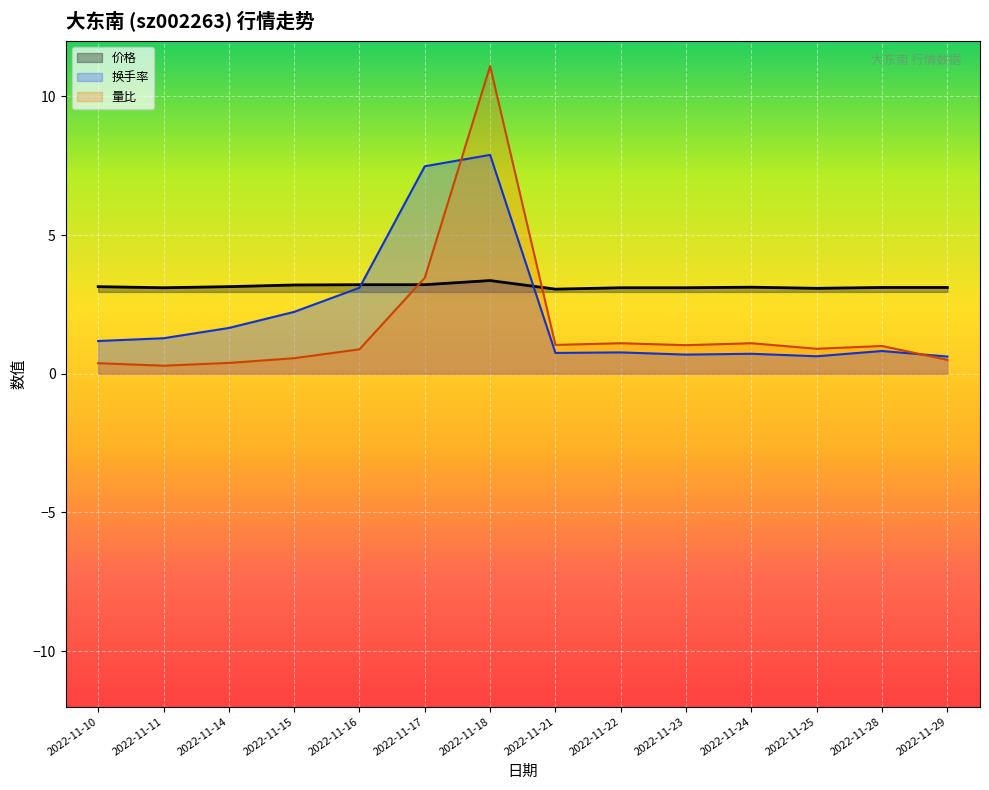

Which category has the lowest value in the 价格 series?

2022-11-21